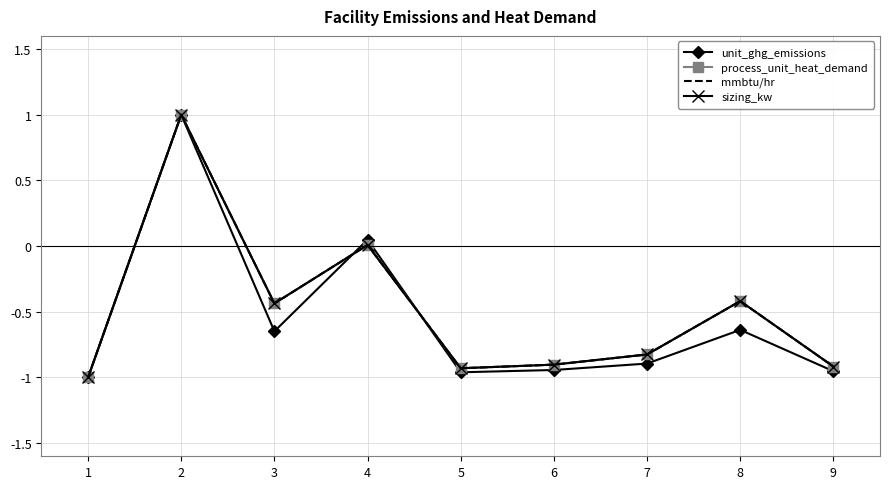

Which series changed the most between 3 and 7?

mmbtu/hr